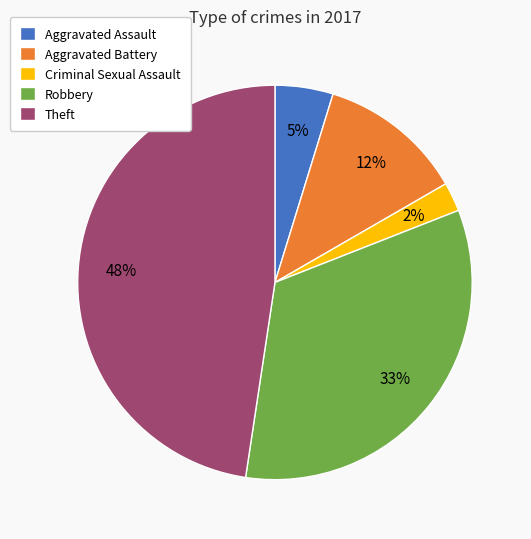

To the nearest percent, what is the combined percentage of Aggravated Assault and Criminal Sexual Assault?

7%